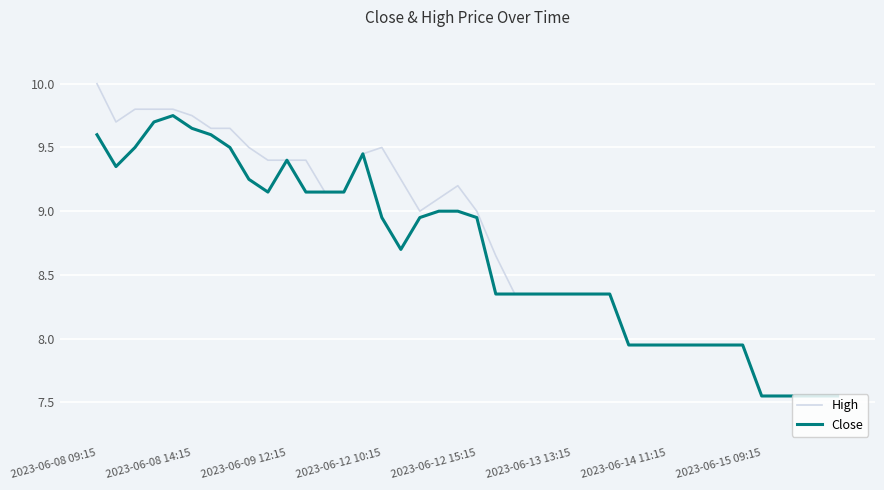

What are all the series names shown in the legend?

High, Close